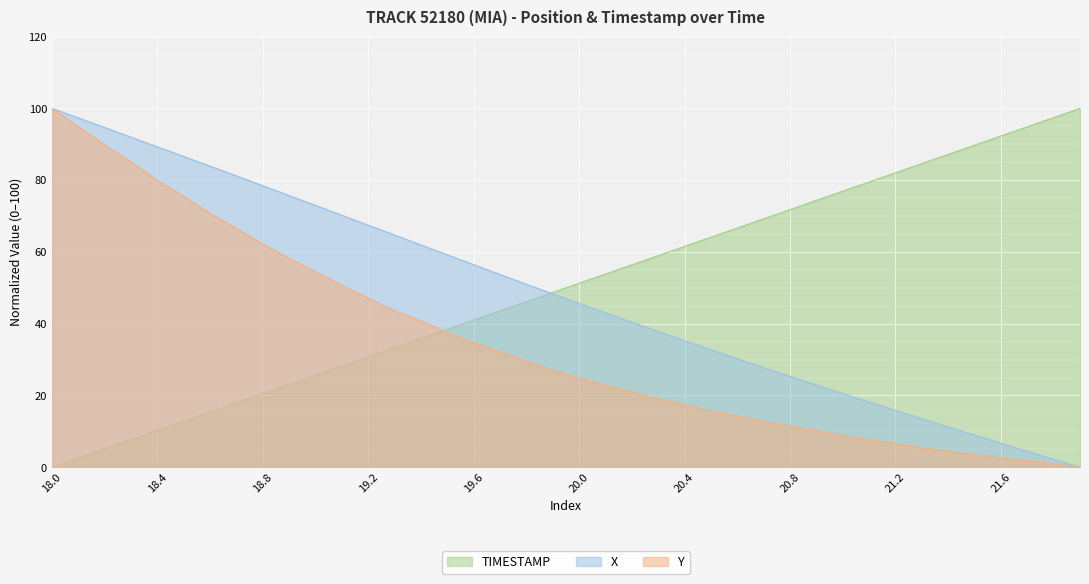

Rank the series at 18.7 from highest to lowest value.

X, Y, TIMESTAMP